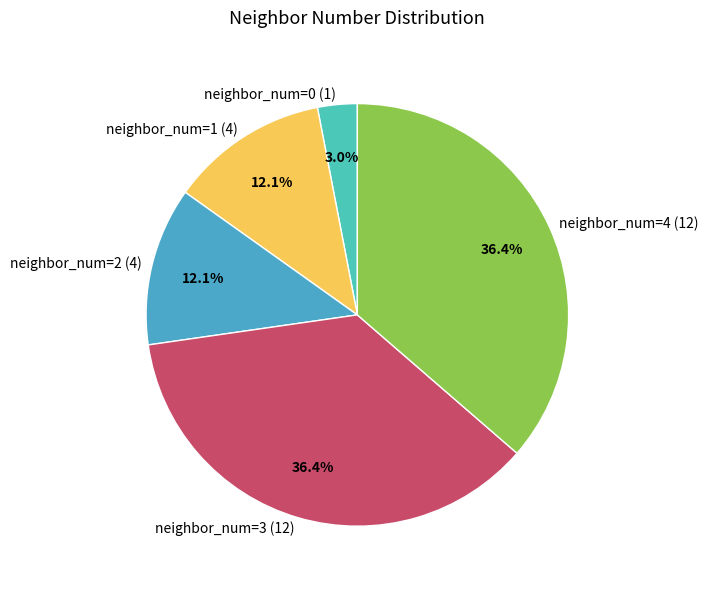

Which category has the smallest portion of the pie?

neighbor_num=0